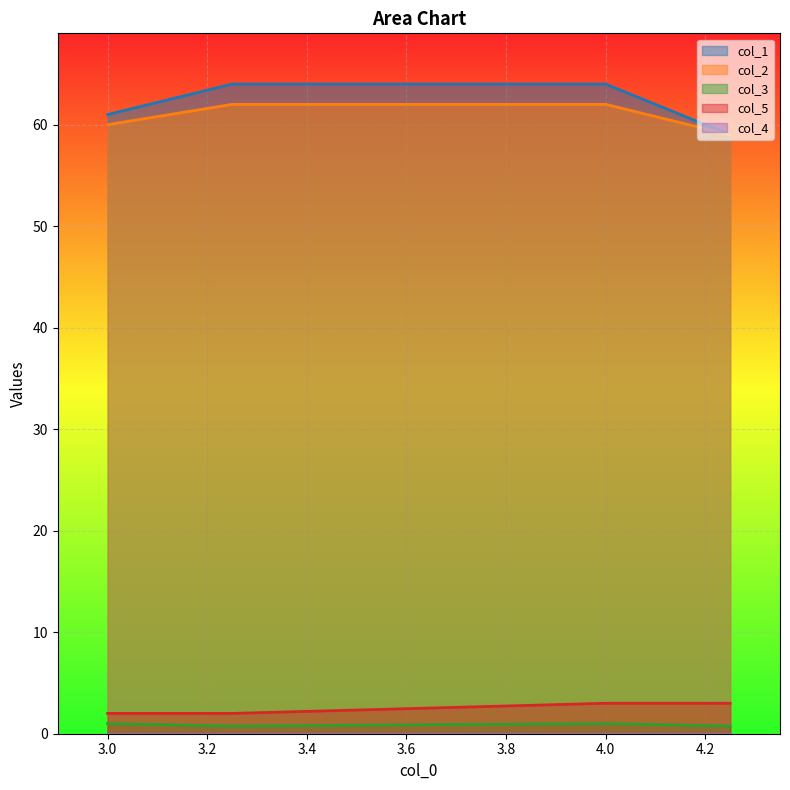

Which series has the largest total across all categories?

col_1